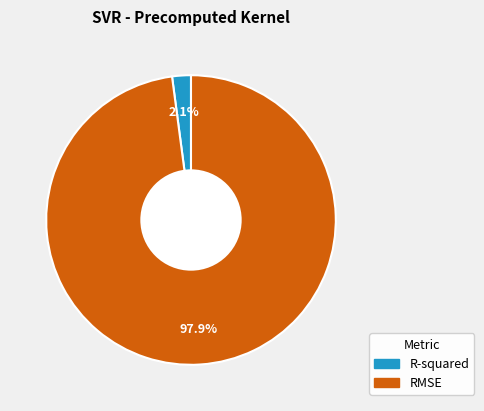

Combined, do RMSE and R-squared account for over 50%?

Yes